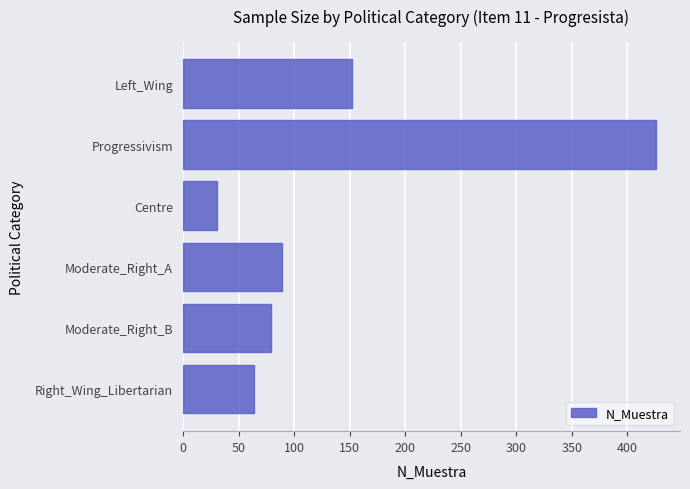

The value at Left_Wing is 152. True or false?

True